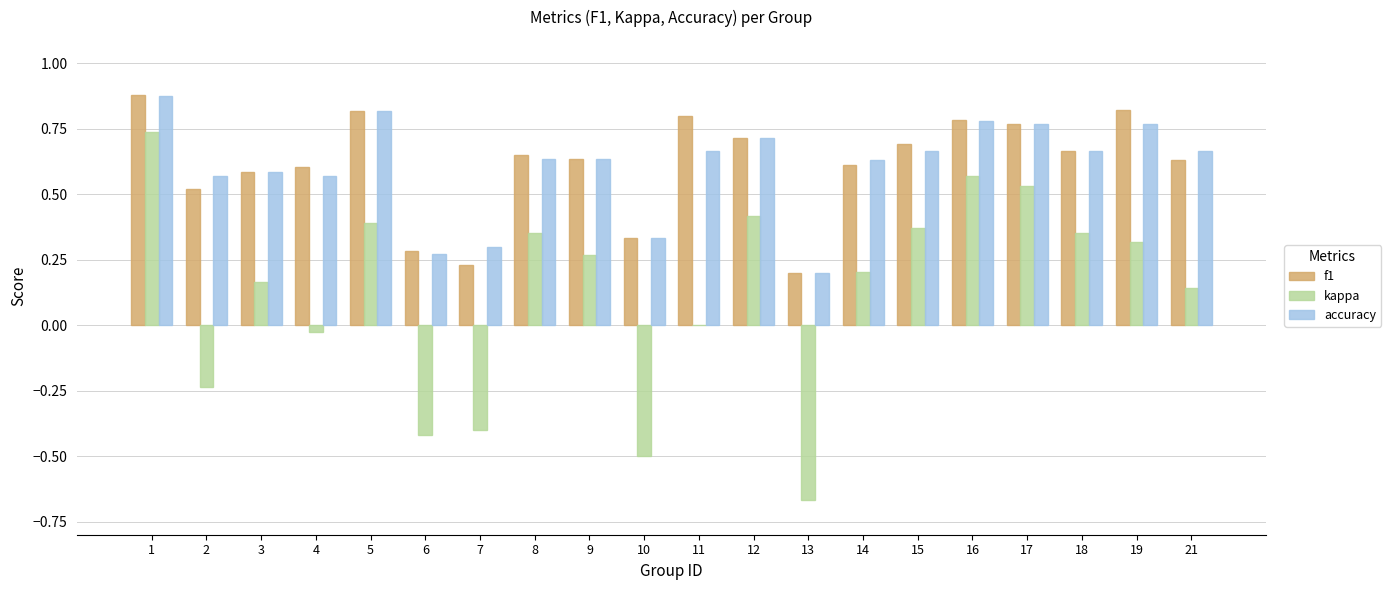

Count the number of categories in the chart.

20